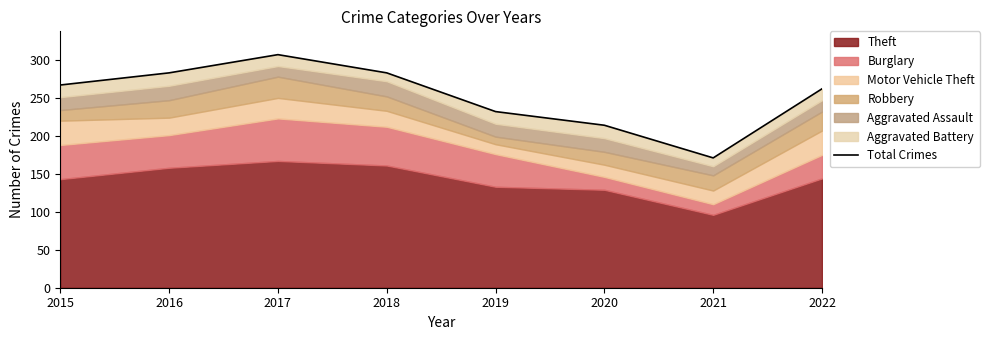

At which category does the chart reach its minimum across all series?

2021